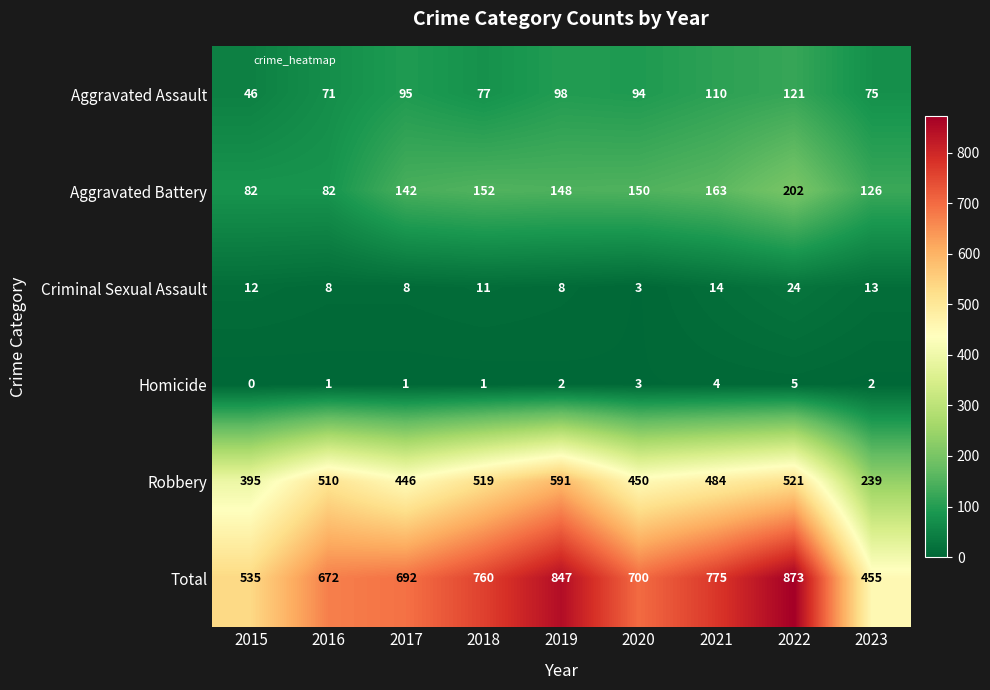

Which series changed the most between 2019 and 2020?

Total